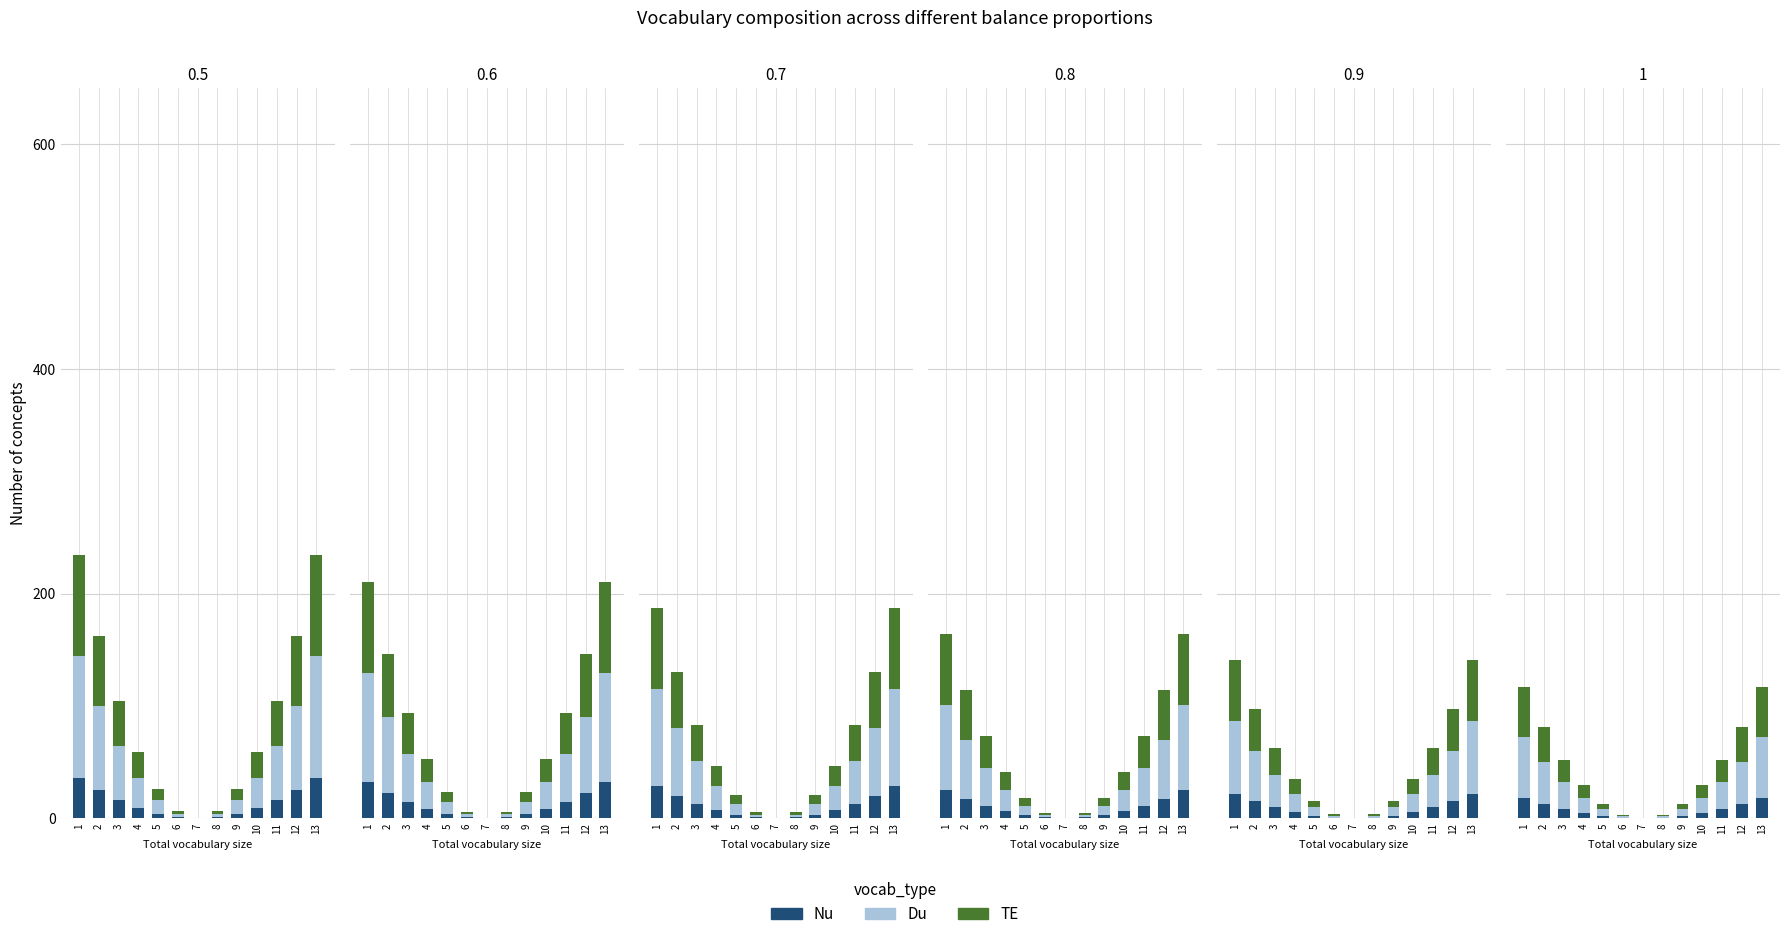

What is the difference between the TE values at 2 and 9?

26.2